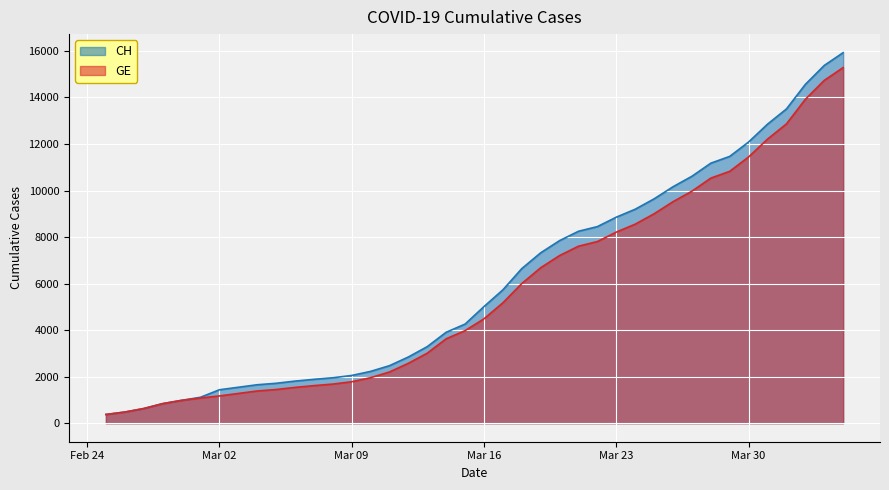

Is it true that CH equals 8449 at 2020-03-22?

True